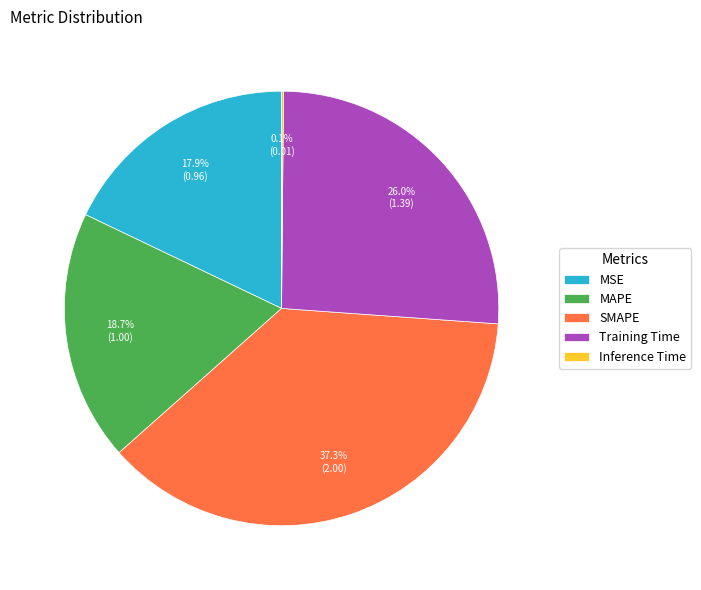

Which slice is the largest?

SMAPE